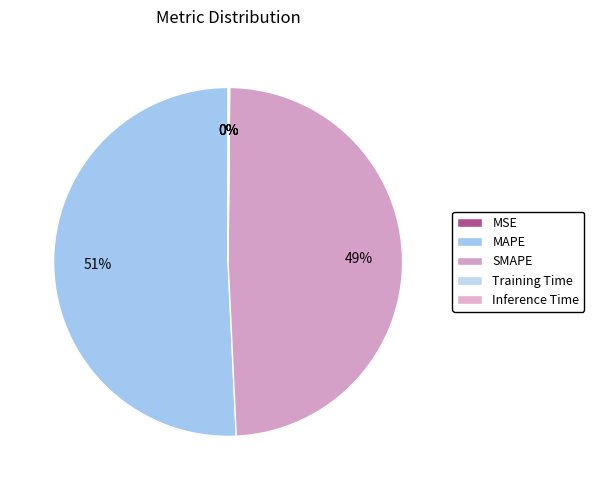

Is there a majority slice in this chart?

Yes